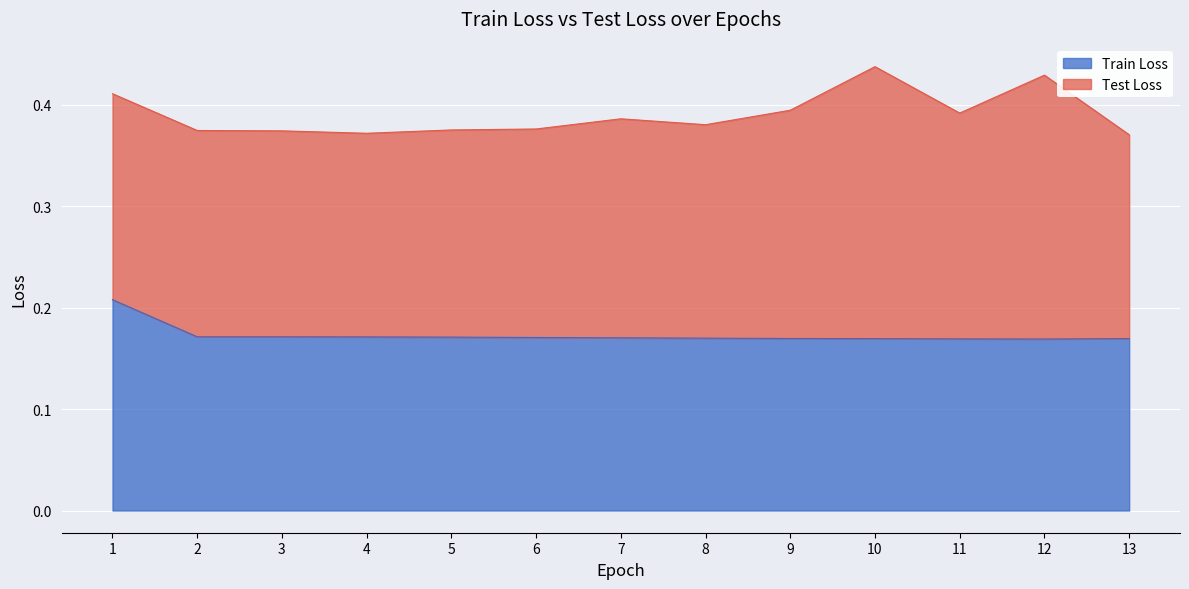

How many interior local valleys (lower than both neighbors) does the data have?

1